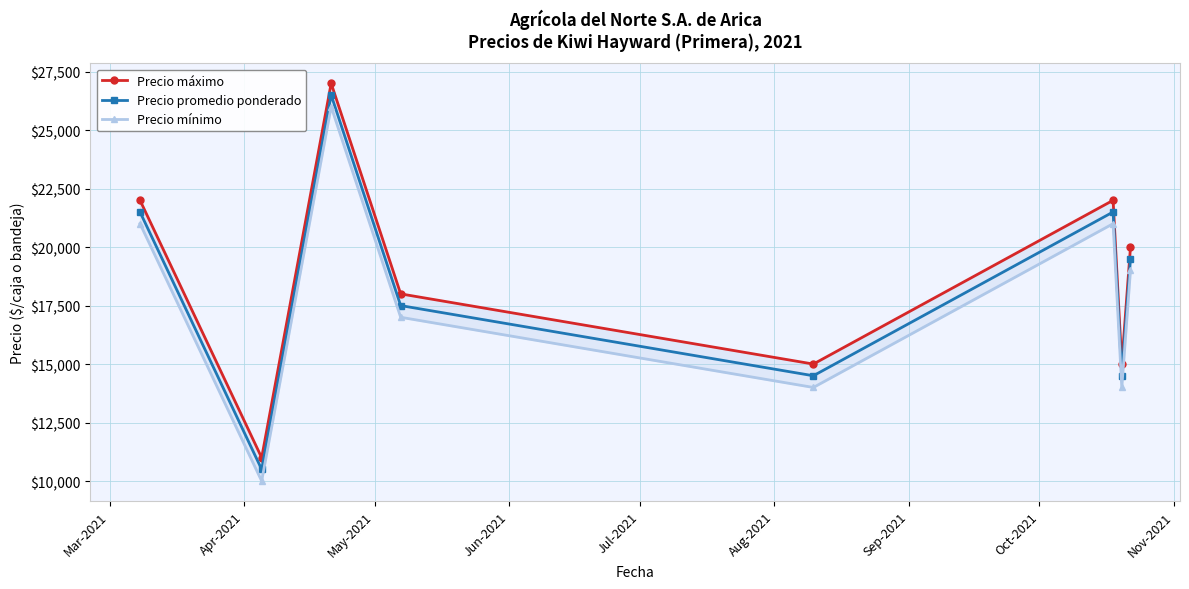

Reading left to right, list all the values displayed in this chart.

Precio máximo: 22000	11000	27000	18000	15000	22000	15000	20000
Precio promedio ponderado: 21500	10500	26500	17500	14500	21500	14500	19500
Precio mínimo: 21000	10000	26000	17000	14000	21000	14000	19000